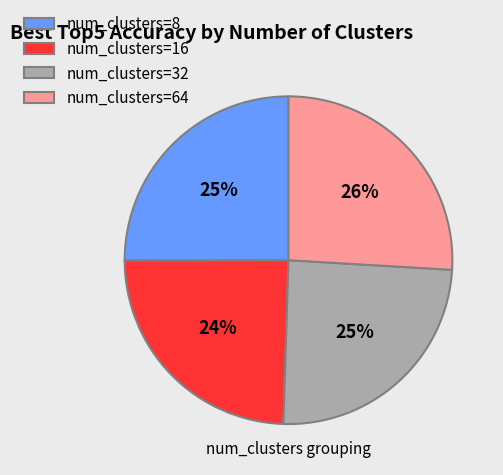

Is there any slice that represents more than half of the pie?

No